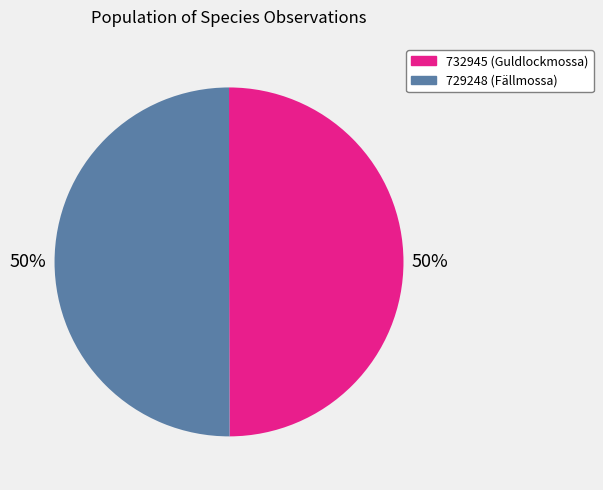

True or false: 732945 accounts for 50% of the total.

True